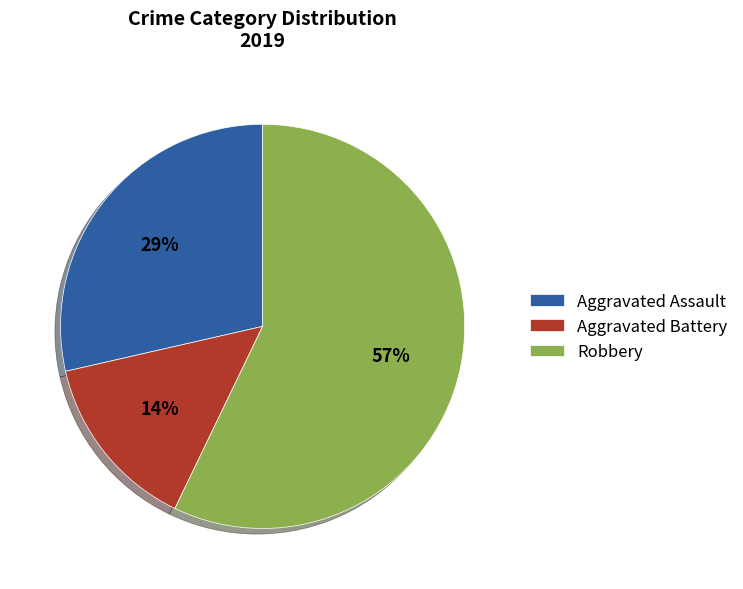

Rank the categories by value from highest to lowest.

Robbery, Aggravated Assault, Aggravated Battery